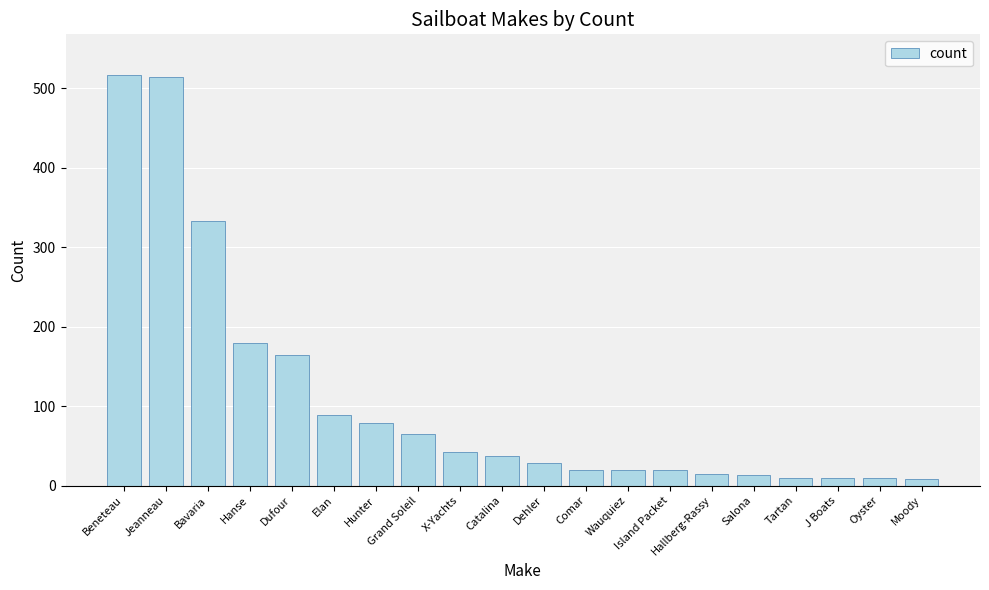

Read the value at Hallberg-Rassy.

15